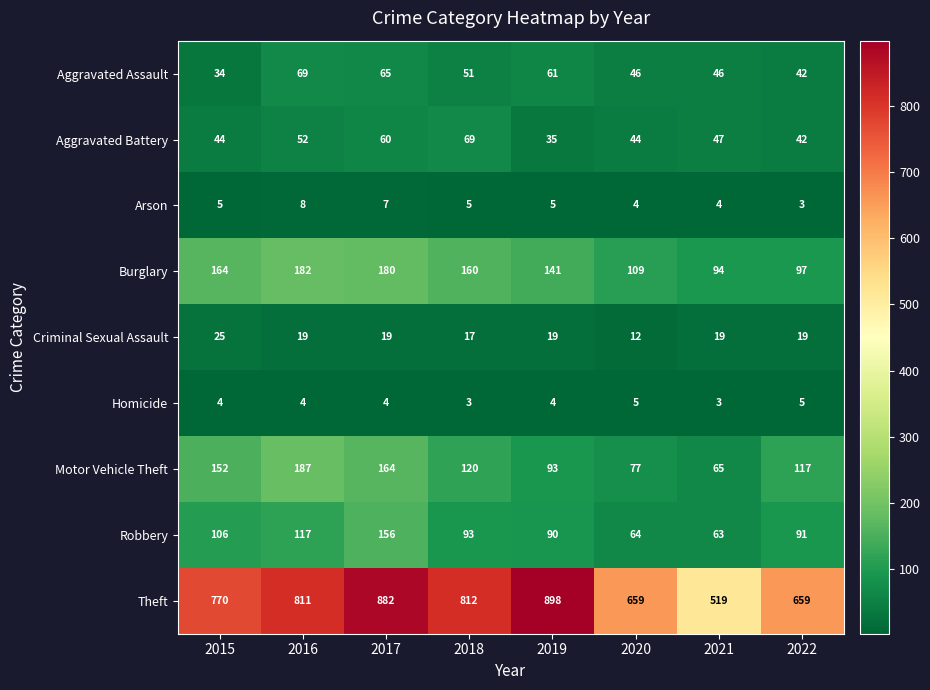

Is it true that Aggravated Assault equals 69 at 2016?

True